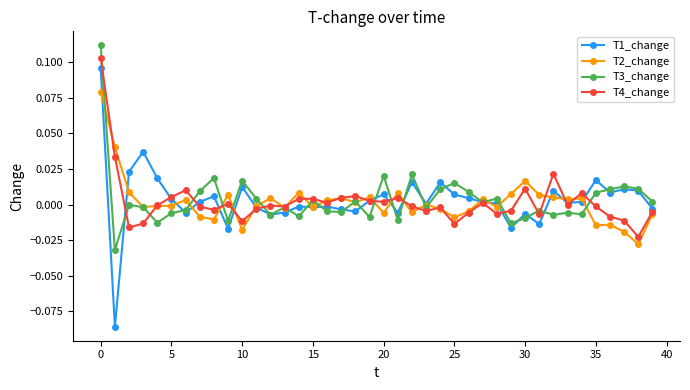

True or false: T4_change has more than 0 points higher than both neighbors.

True